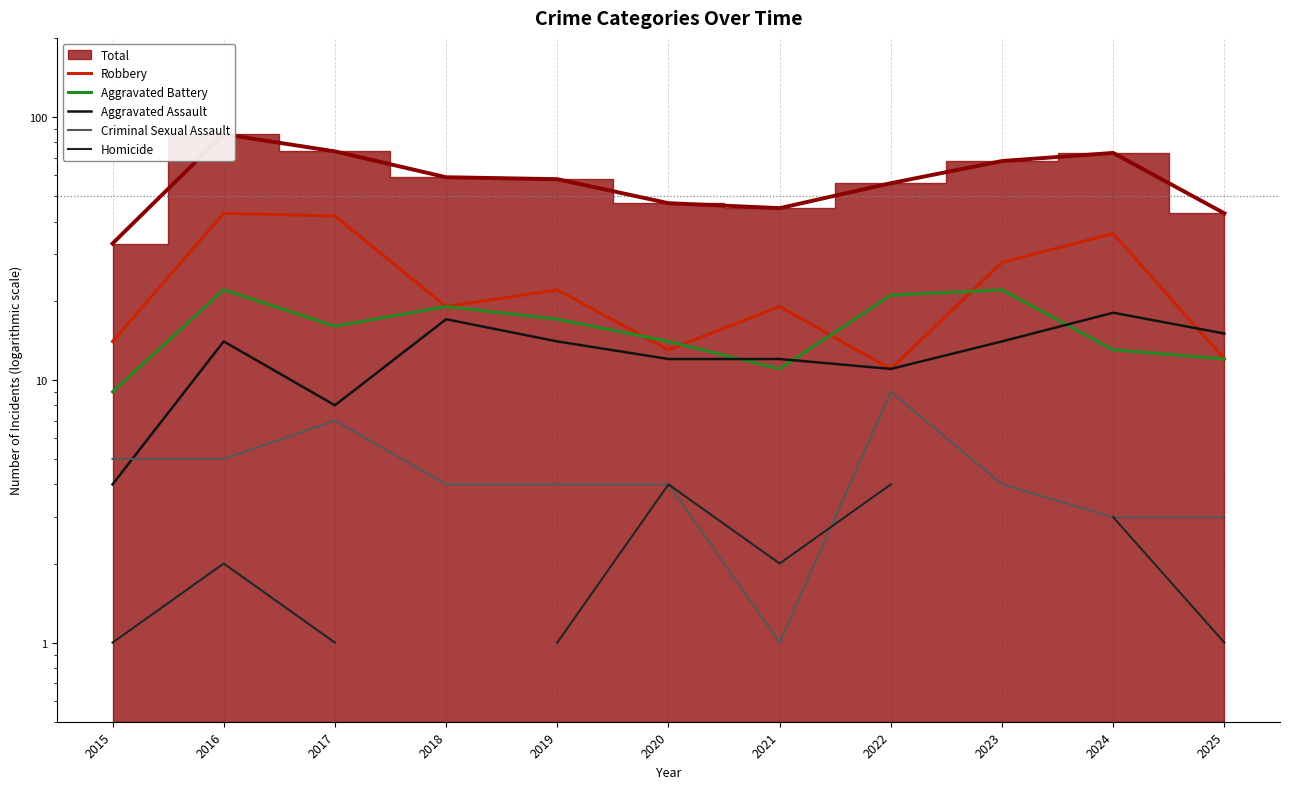

What is the sum of the Aggravated Battery values at 2022 and 2016?

43.0